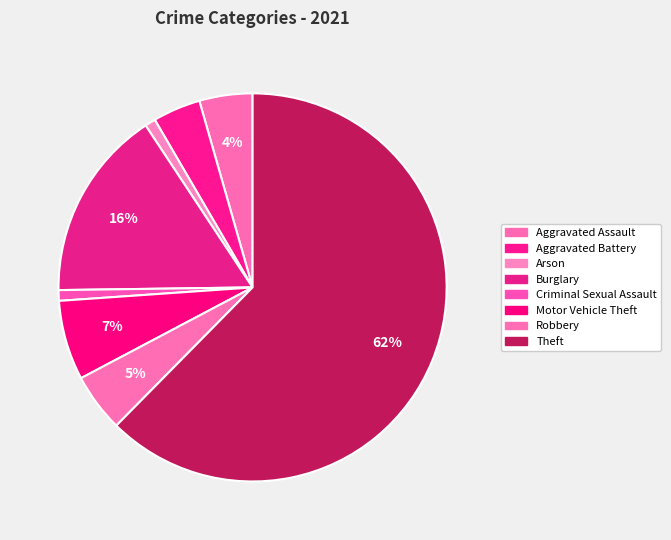

Does Theft represent more than half of the total?

Yes